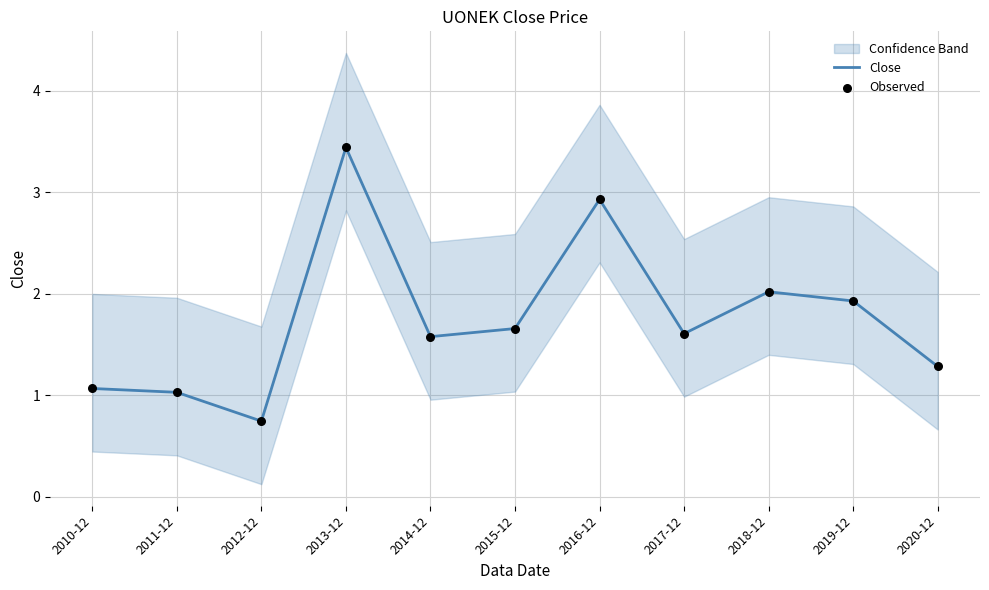

Which series reaches the minimum Y coordinate?

Close